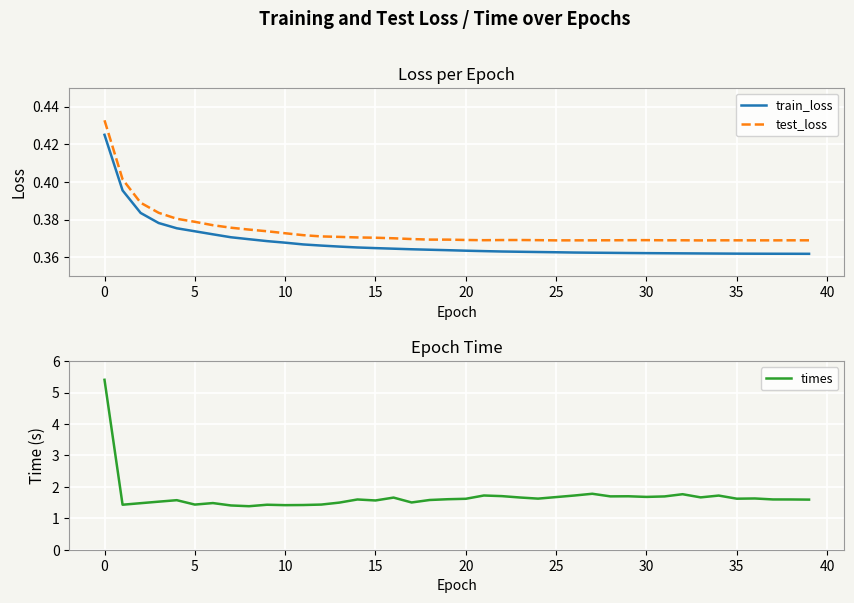

True or false: test_loss and train_loss cross at least once.

False